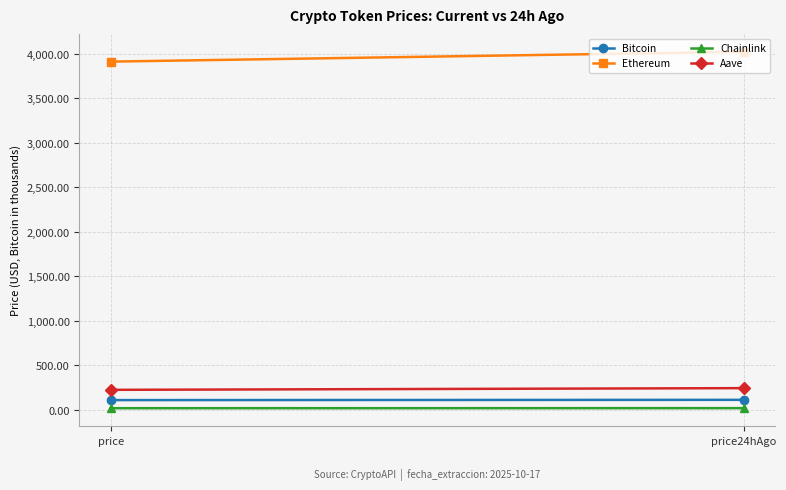

How many lines are shown in the chart?

4